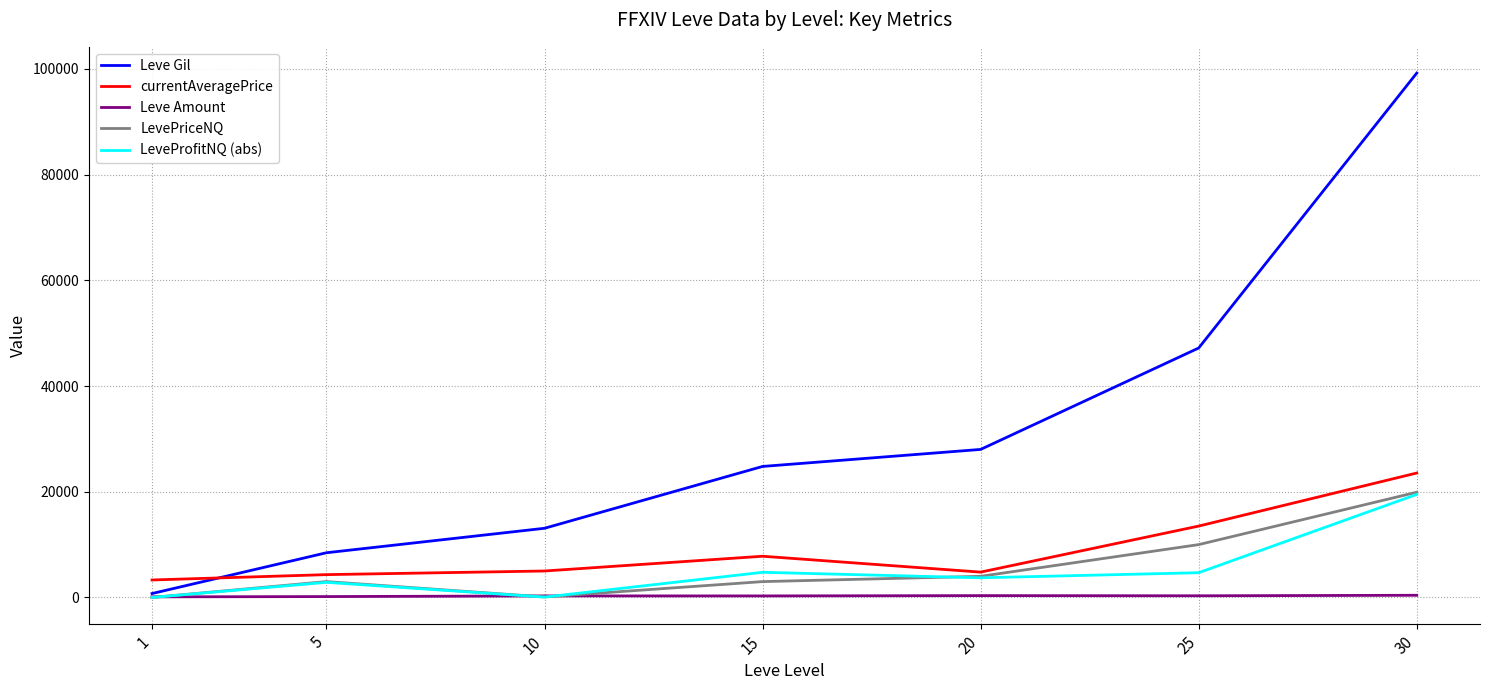

How many lines are shown in the chart?

5